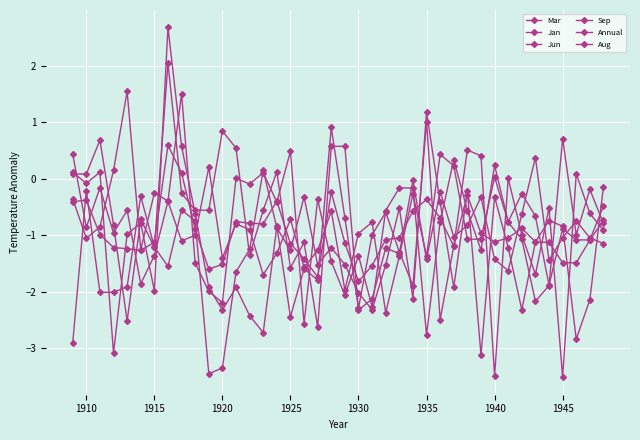

How many lines are shown in the chart?

6